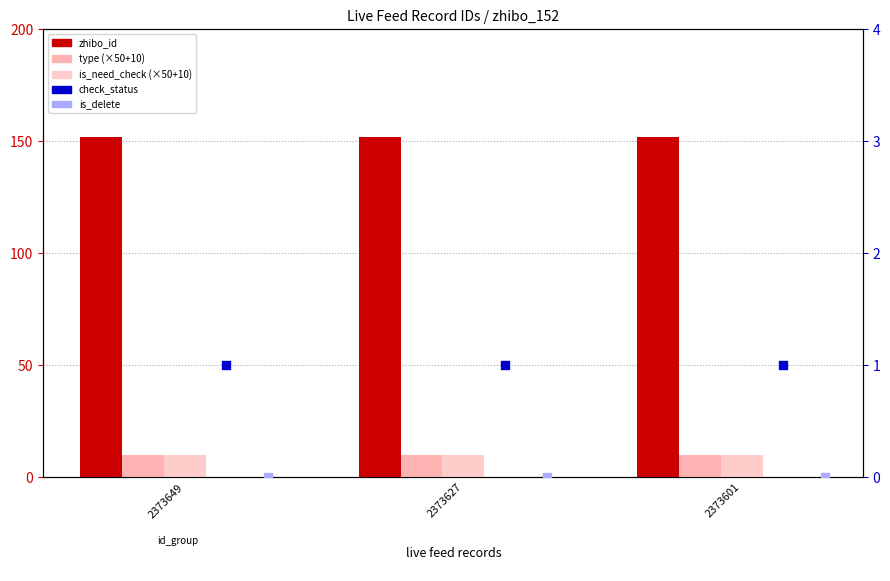

Which series contains the highest Y value?

zhibo_id